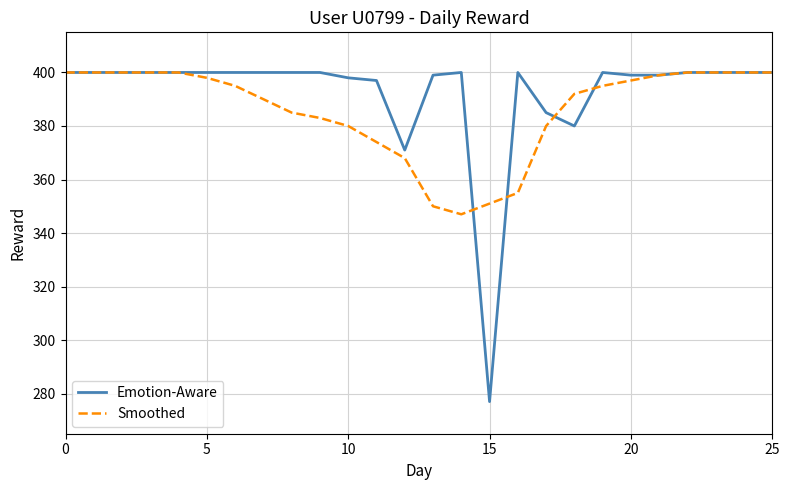

Rank the series by their average value, from lowest to highest.

Smoothed, Emotion-Aware